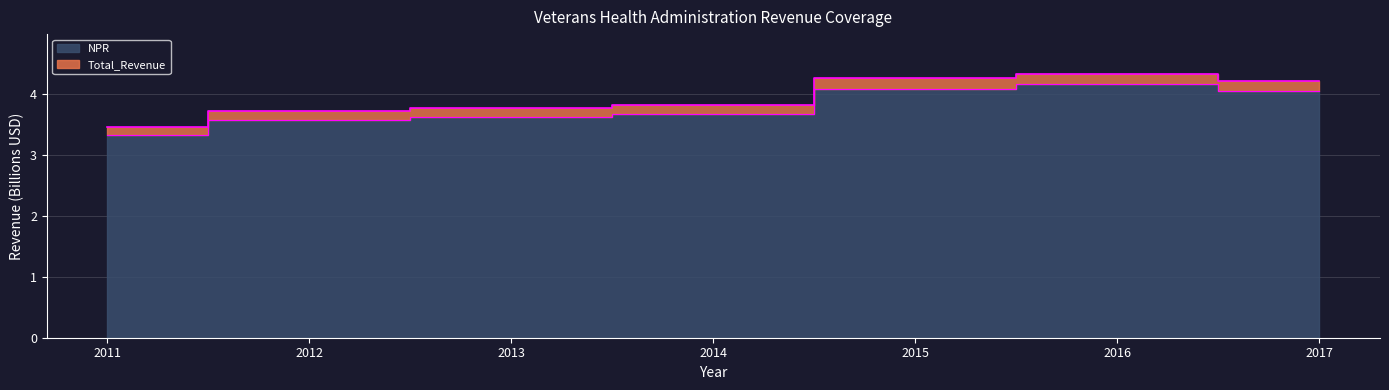

How many lines are shown in the chart?

2